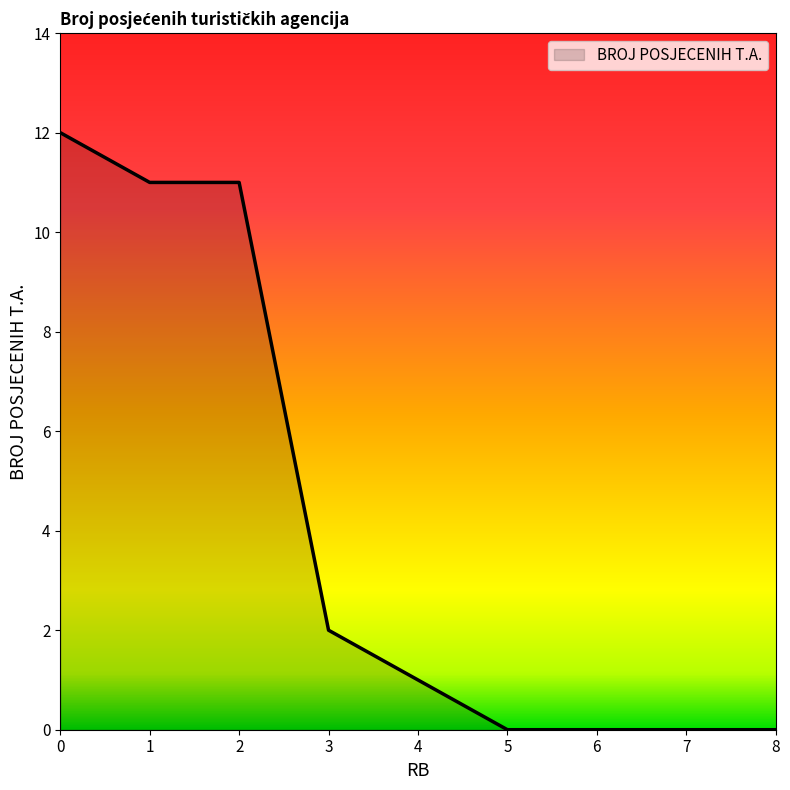

What is the change in value from 1 to 5?

-11